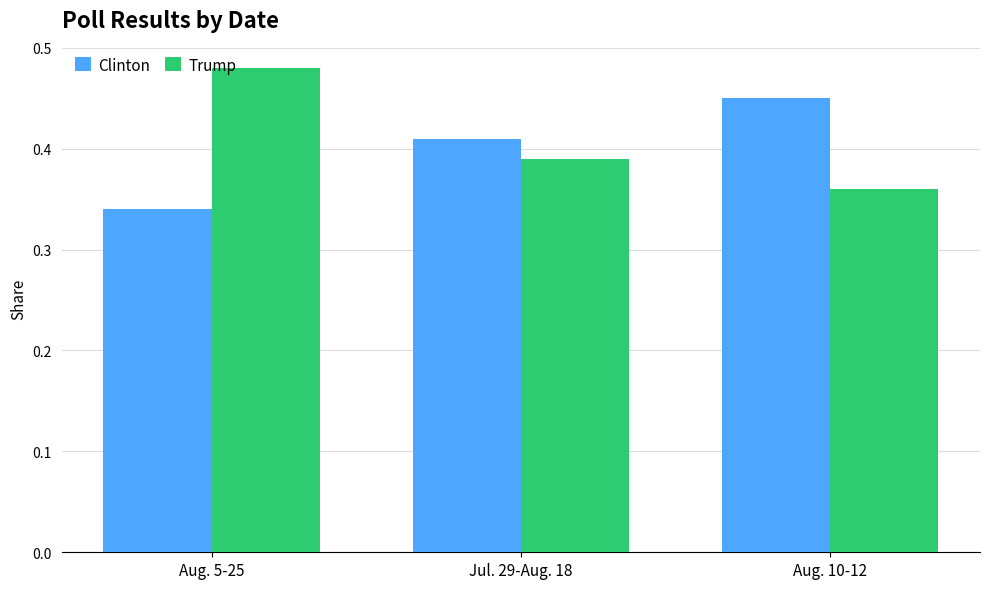

Is the value of Trump at Jul. 29-Aug. 18 greater than the value of Clinton at Aug. 10-12?

No